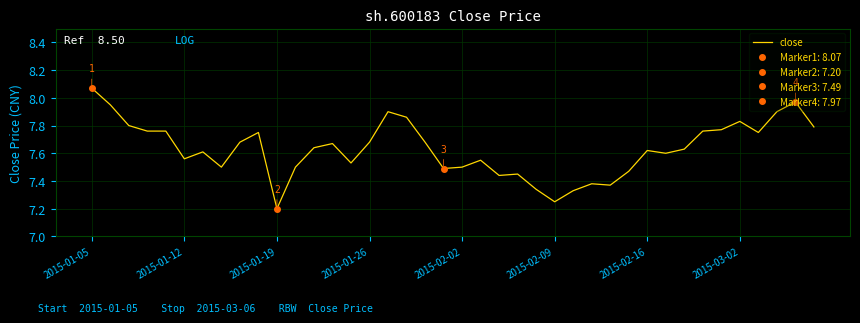

True or false: the data shows 8.1 at 2015-01-05.

True